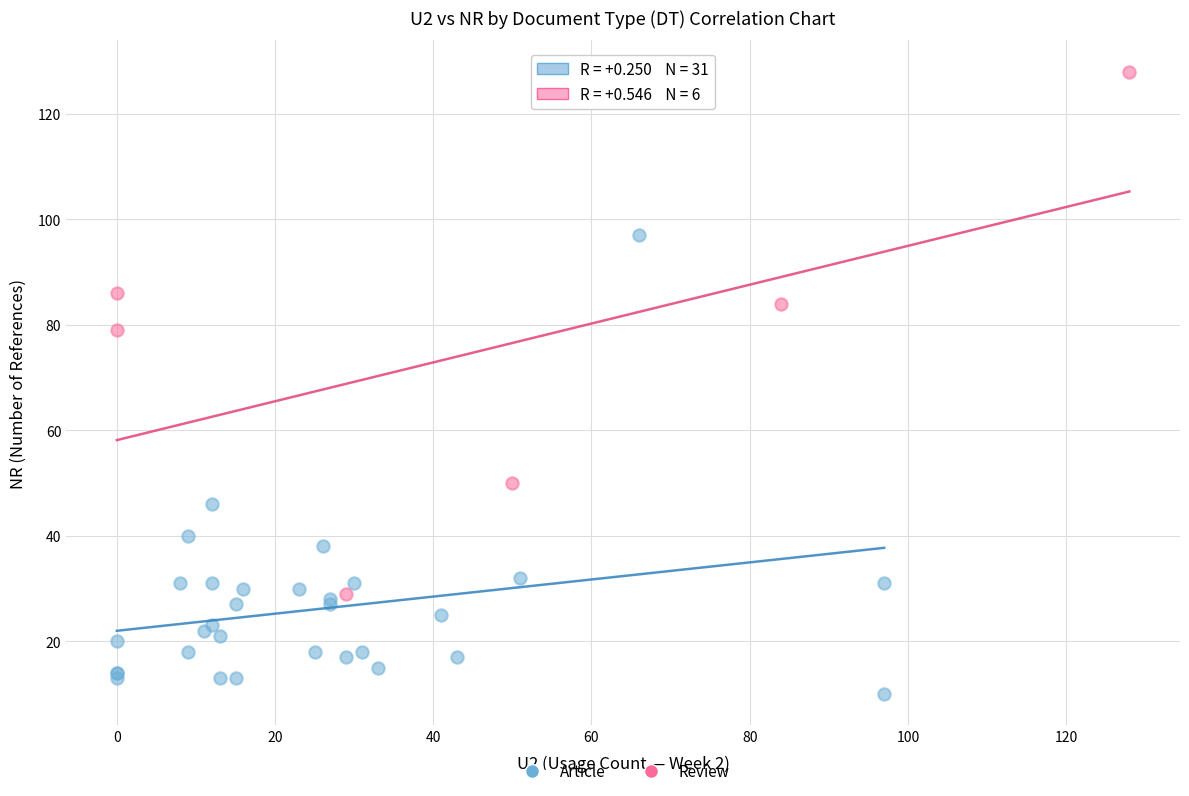

Which series has the widest spread of Y values?

Review